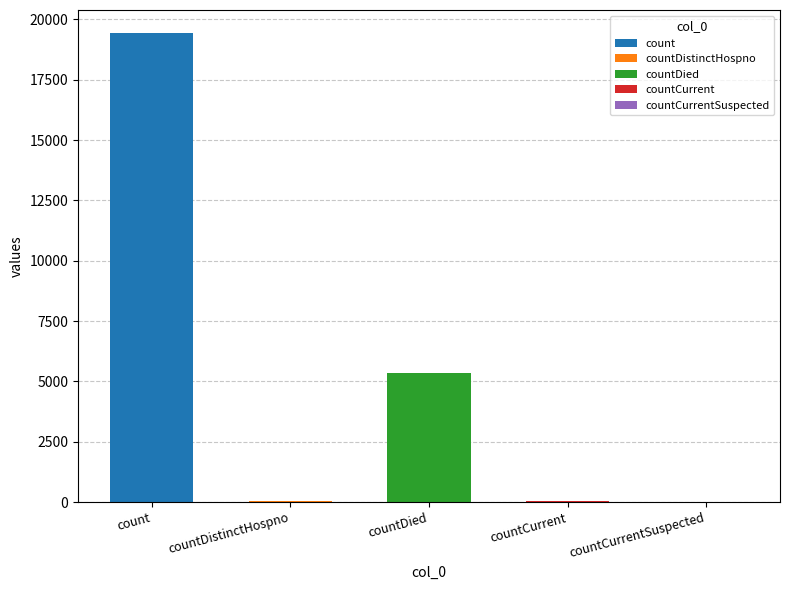

What is the difference between the maximum and minimum values?

19420